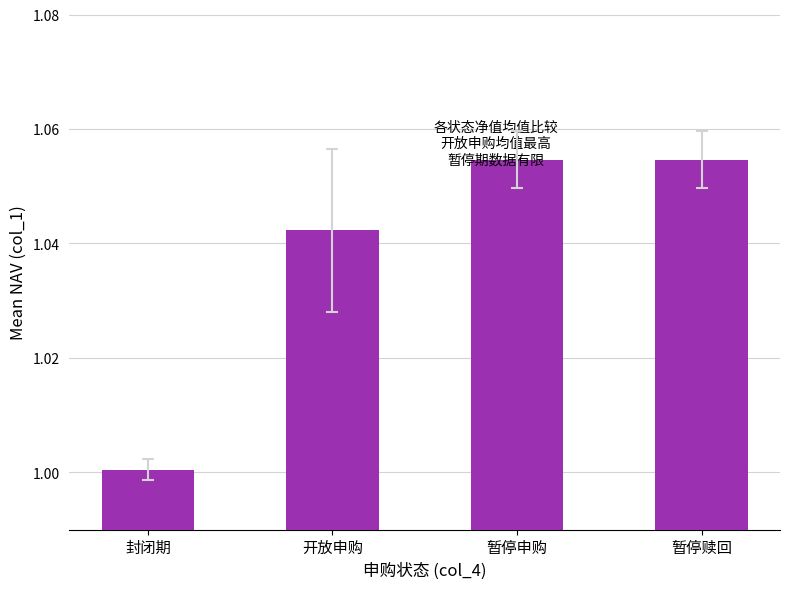

Is it true that the value at 开放申购 is 0.5?

False